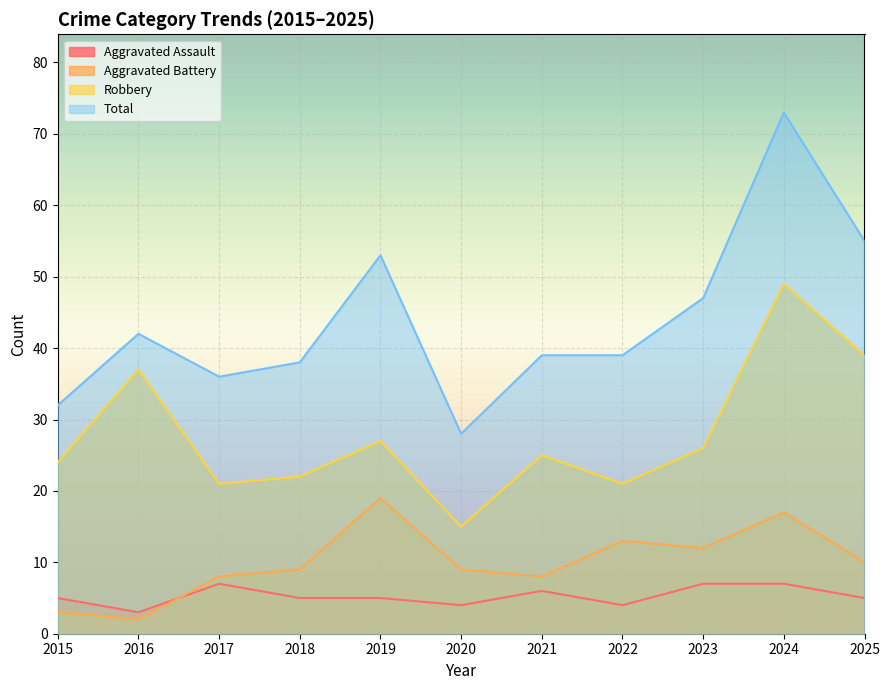

At which category does Aggravated Assault reach its first local valley?

2016